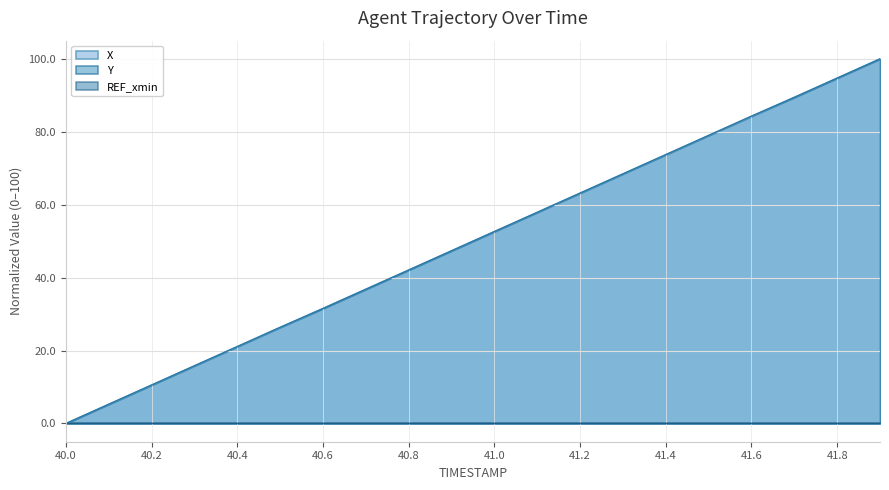

Is the value of Y at 41.8 greater than the value of X at 40.0?

Yes